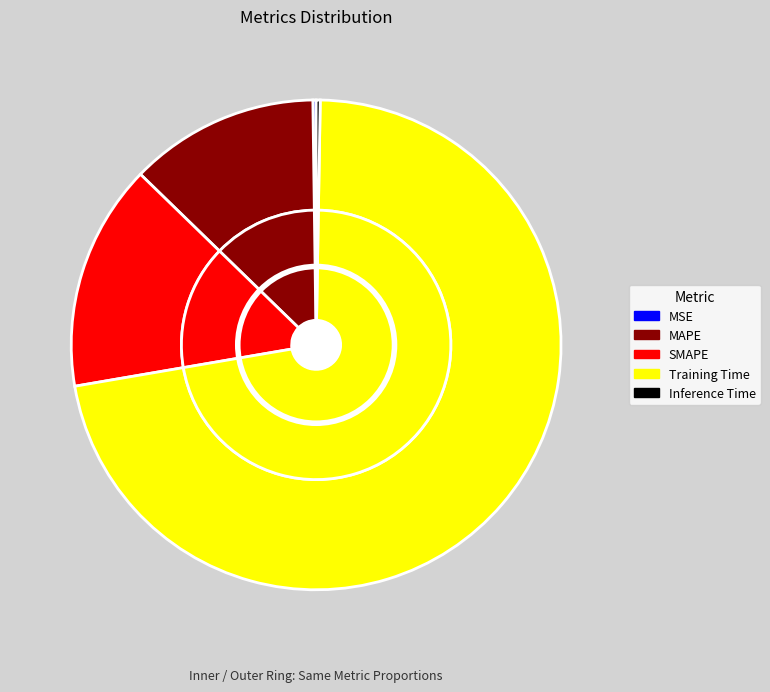

Which slice is the largest?

Training Time